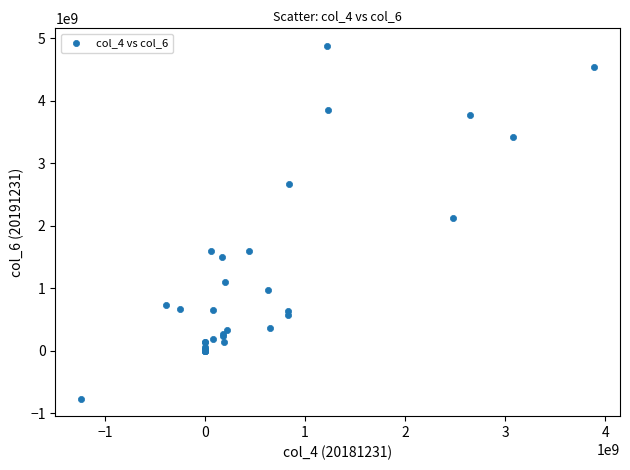

What Y value in the scatter plot is closest to 2057805965?

2125900000.0